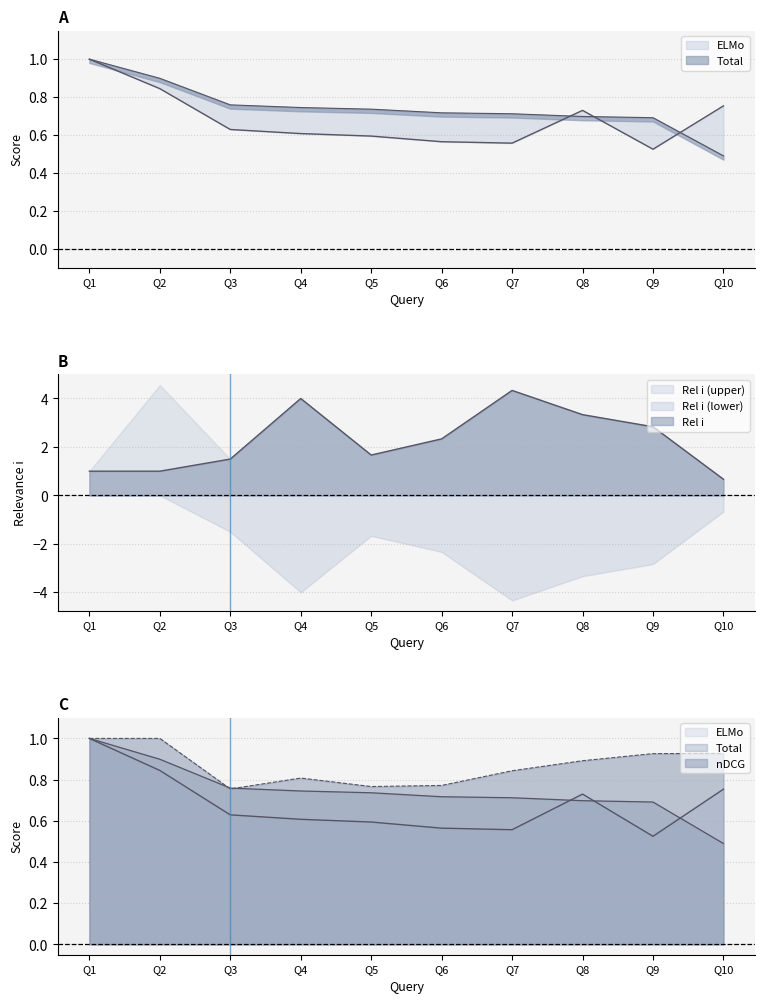

The ELMo series shows 0.4 at Q1. True or false?

False